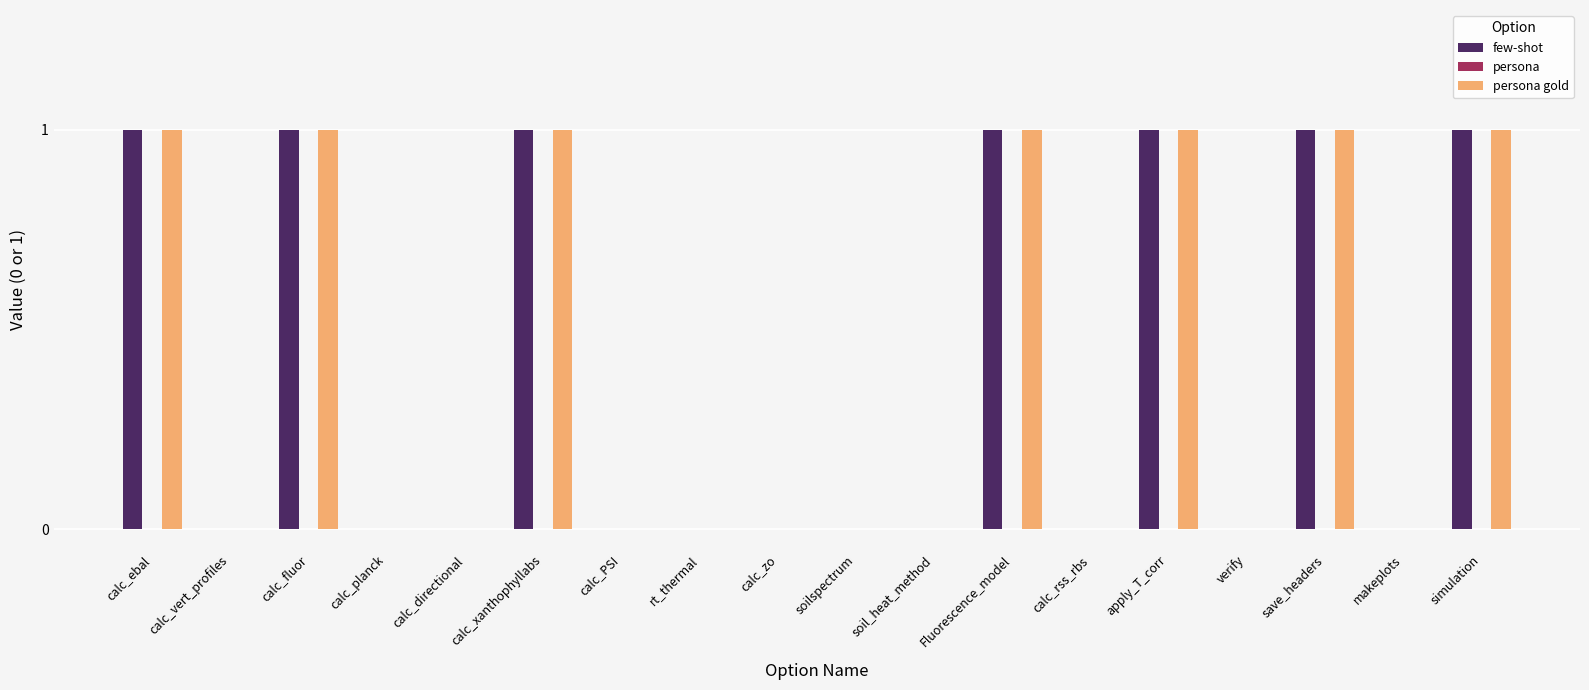

How many few-shot values are between 0 and 1?

18